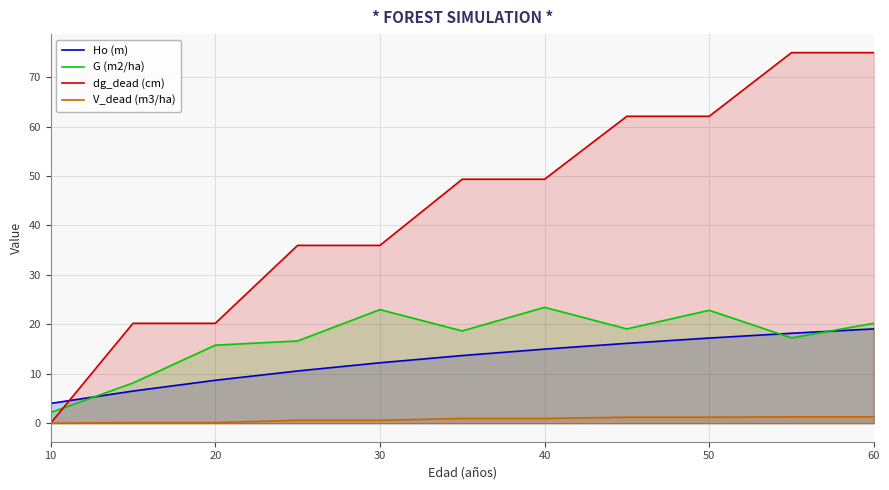

What is the label of the 11th point from the right?

10